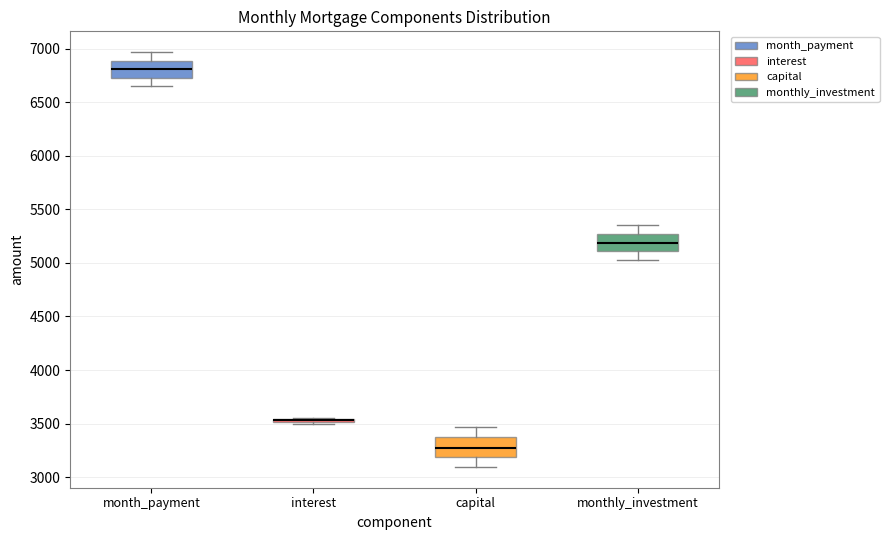

Where does the upper whisker of the box for capital end on the y-axis? The values are not printed on the chart, so give them approximately, as read against the axis.

3450